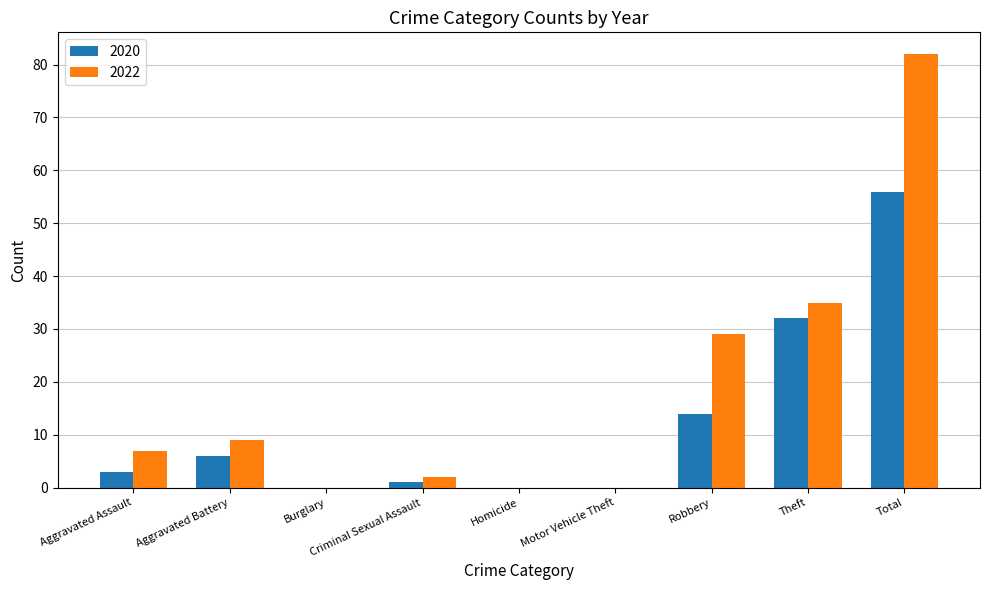

Is it true that 2020 equals 24 at Robbery?

False